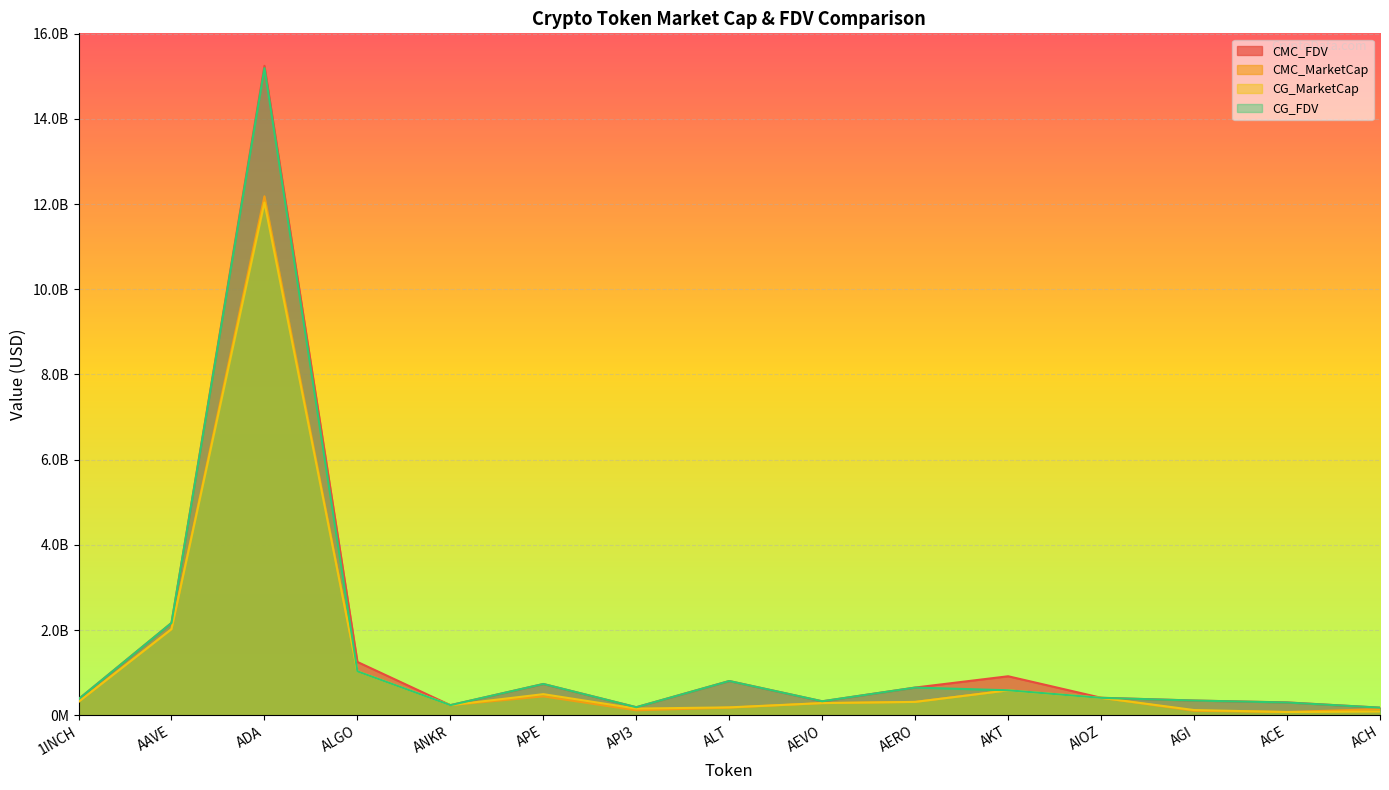

What value does the CG_MarketCap series have at ALT?

185832756.0